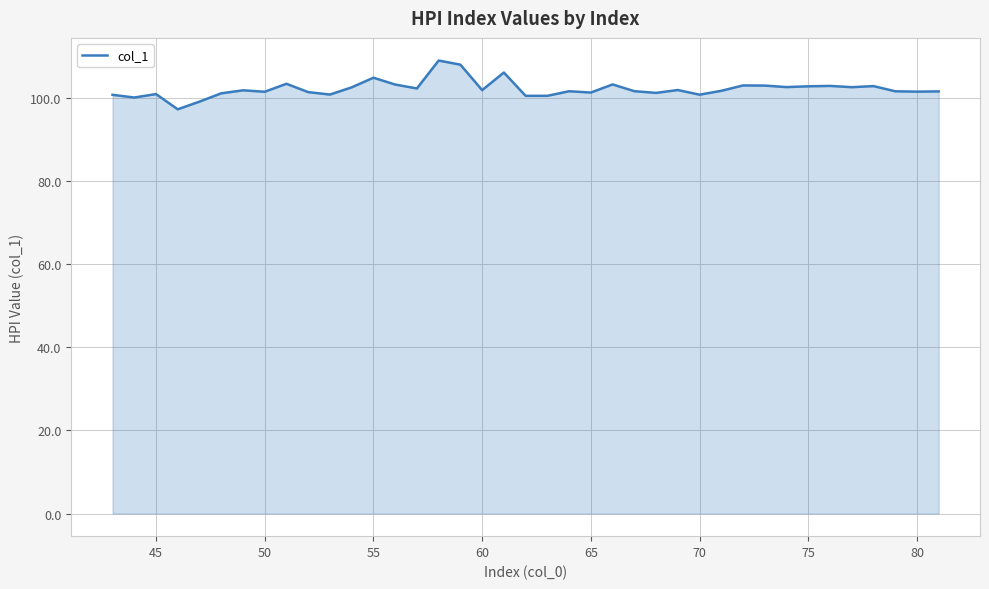

What is the difference between the maximum and minimum values?

11.7